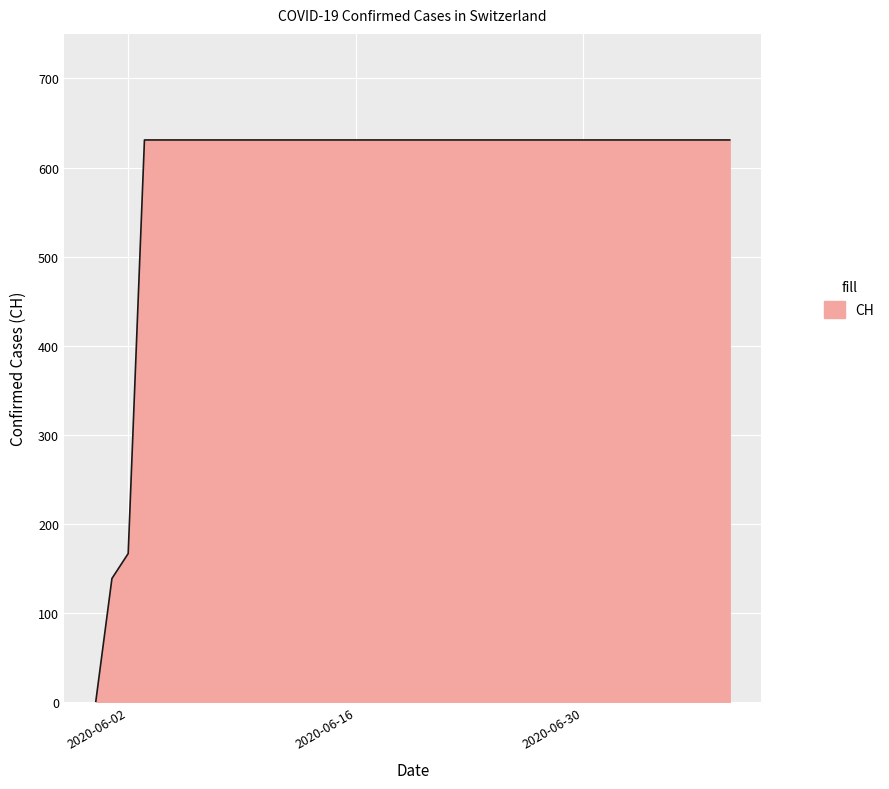

What is the maximum value shown in the chart?

631